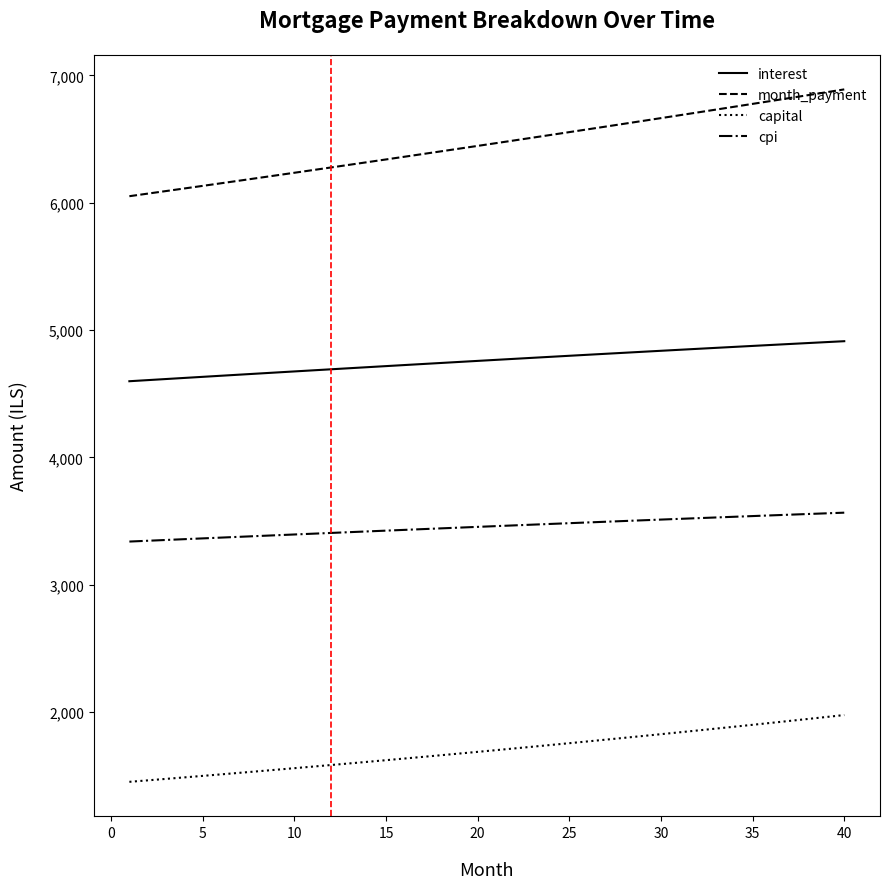

What is the difference between the second highest and second lowest values in the capital series?

497.2